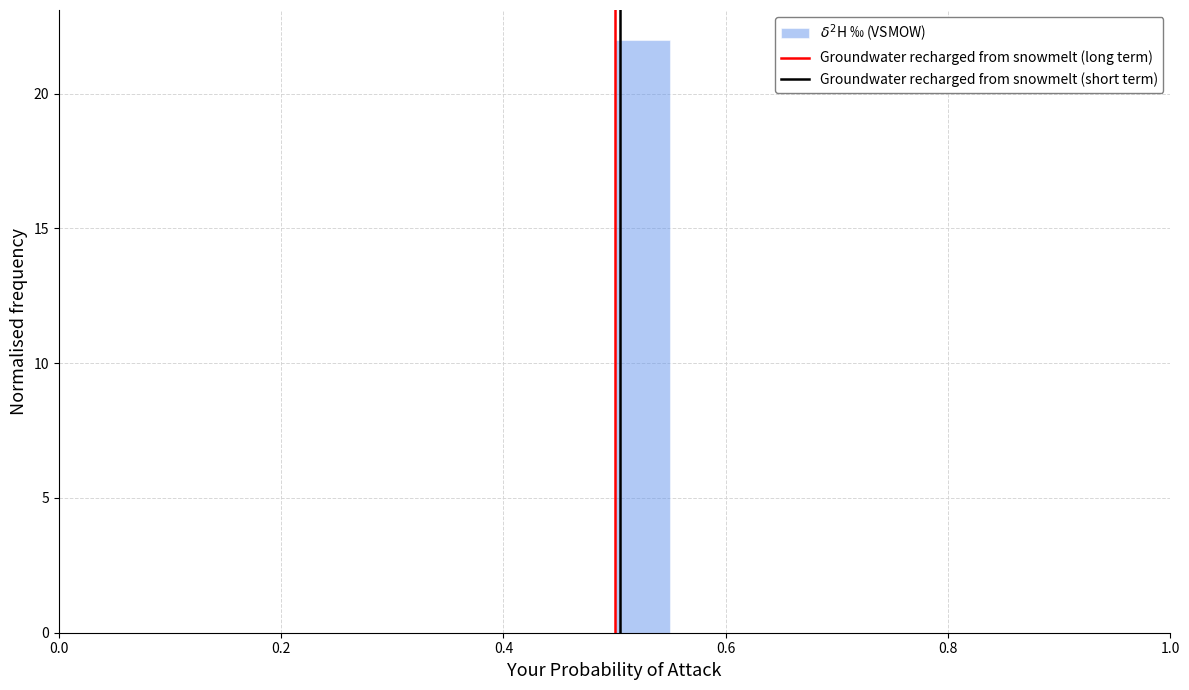

Around what value on the x-axis is the tallest bar? Give the approximate position of its centre, as read against the axis.

0.52